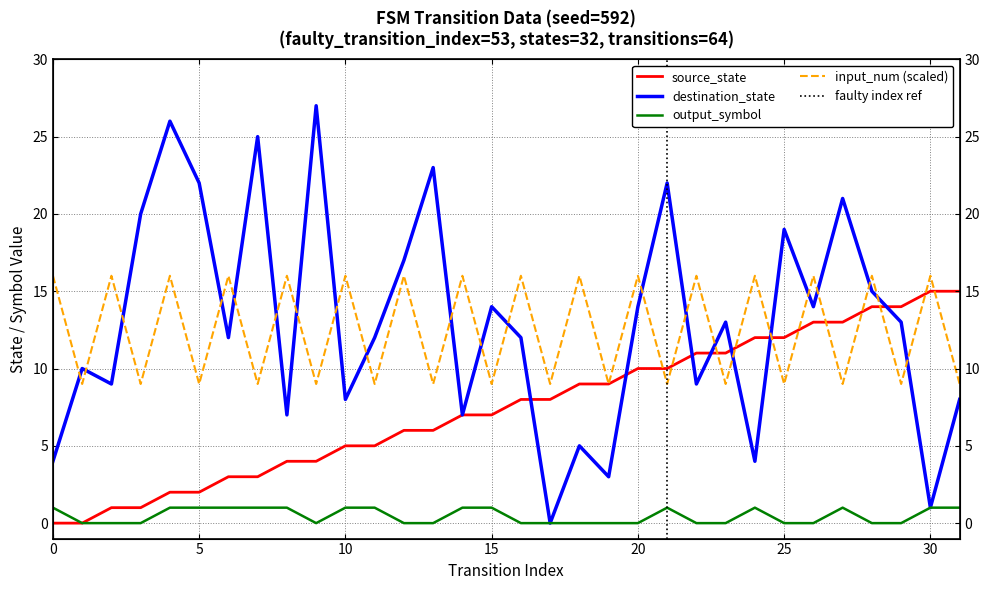

What is the sum of the destination_state values at 31 and 15?

22